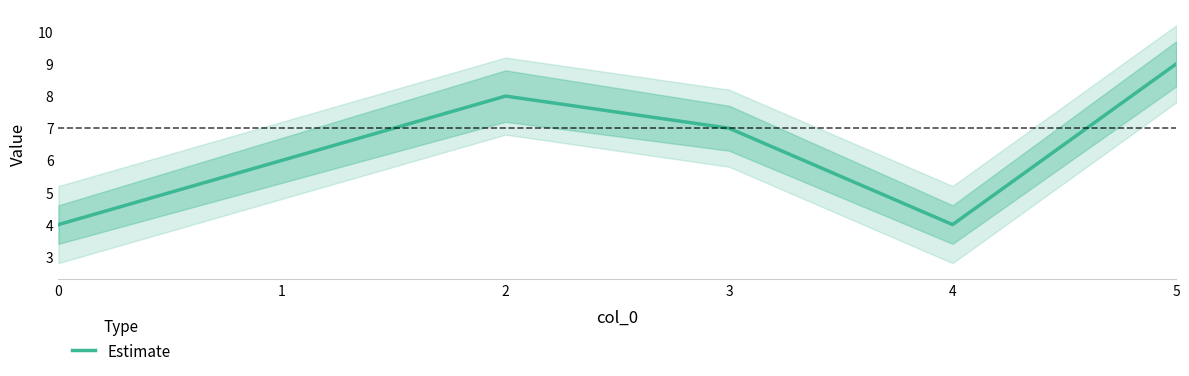

What is the ratio of the value at 3 to the value at 1?

1.2